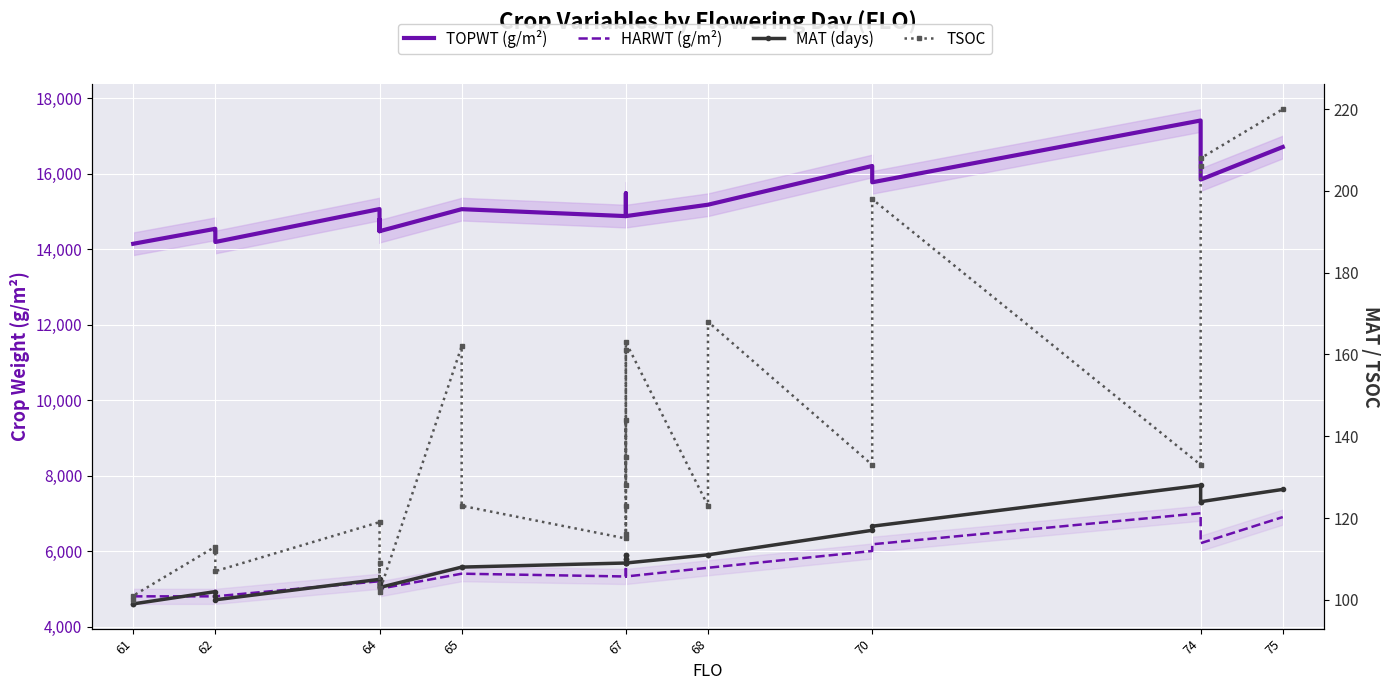

True or false: TOPWT (g/m²) and MAT (days) intersect in this chart.

False